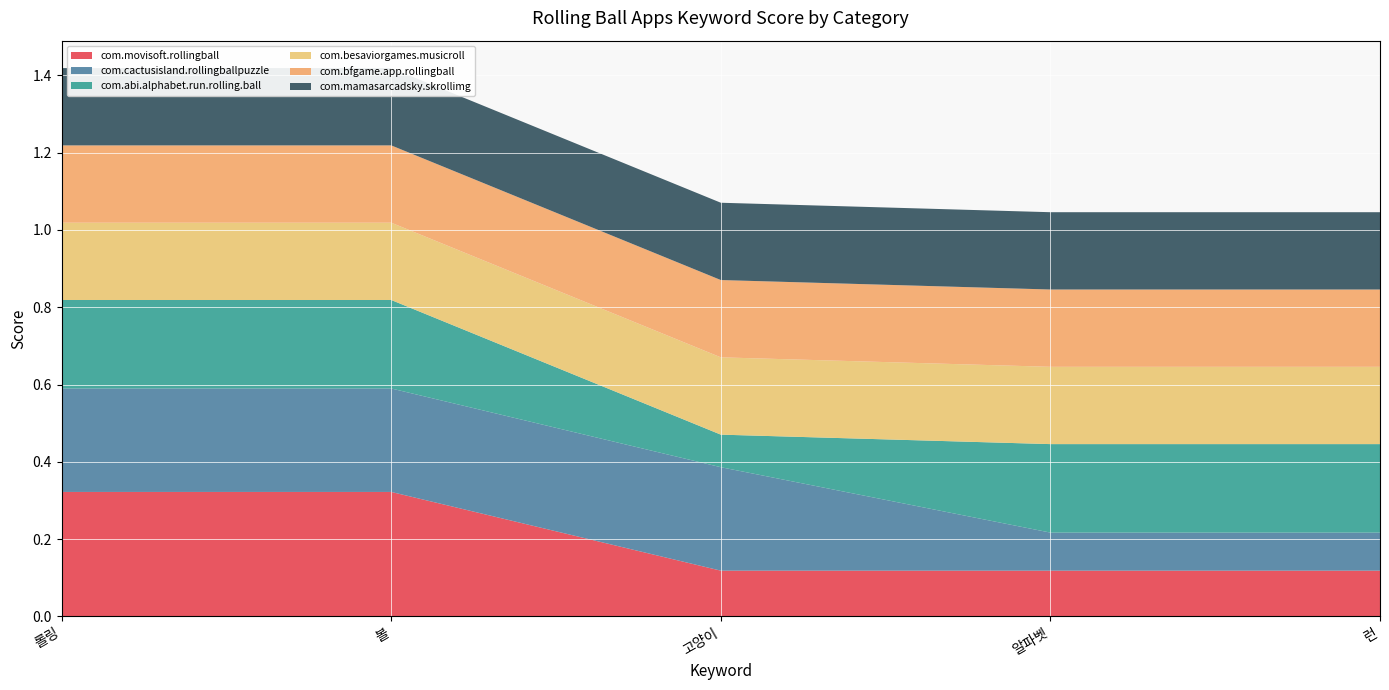

Reading left to right, transcribe all the data shown in this chart.

com.movisoft.rollingball: 롤링=0.3	볼=0.3	고양이=0.1	알파벳=0.1	런=0.1
com.cactusisland.rollingballpuzzle: 롤링=0.3	볼=0.3	고양이=0.3	알파벳=0.1	런=0.1
com.abi.alphabet.run.rolling.ball: 롤링=0.2	볼=0.2	고양이=0.1	알파벳=0.2	런=0.2
com.besaviorgames.musicroll: 롤링=0.2	볼=0.2	고양이=0.2	알파벳=0.2	런=0.2
com.bfgame.app.rollingball: 롤링=0.2	볼=0.2	고양이=0.2	알파벳=0.2	런=0.2
com.mamasarcadsky.skrollimg: 롤링=0.2	볼=0.2	고양이=0.2	알파벳=0.2	런=0.2